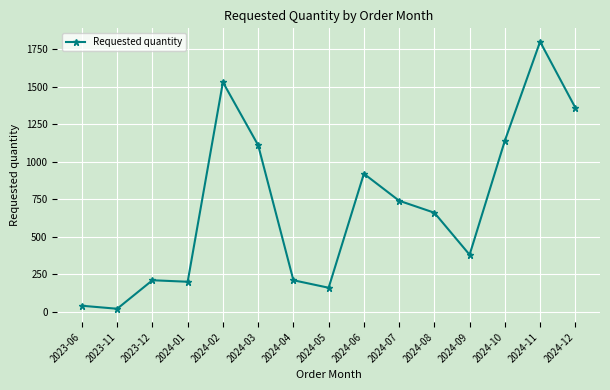

What is the average value?

699